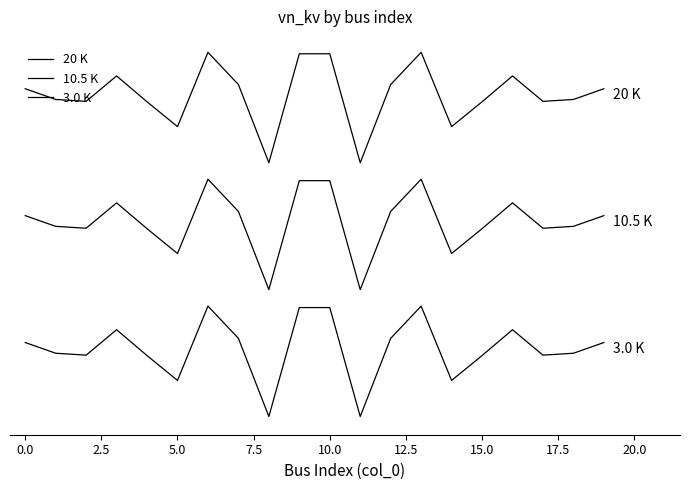

Is this an area chart (filled region under the line)?

No